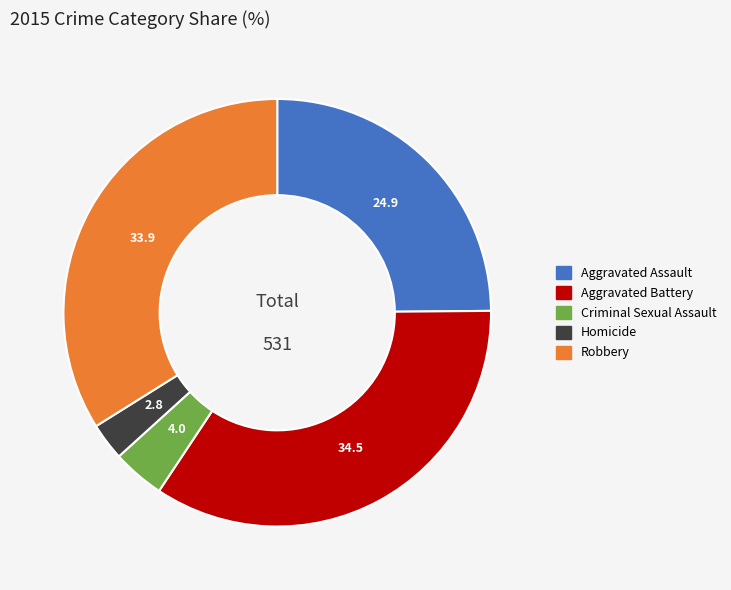

Do Criminal Sexual Assault and Aggravated Assault together represent more than half of the pie?

No